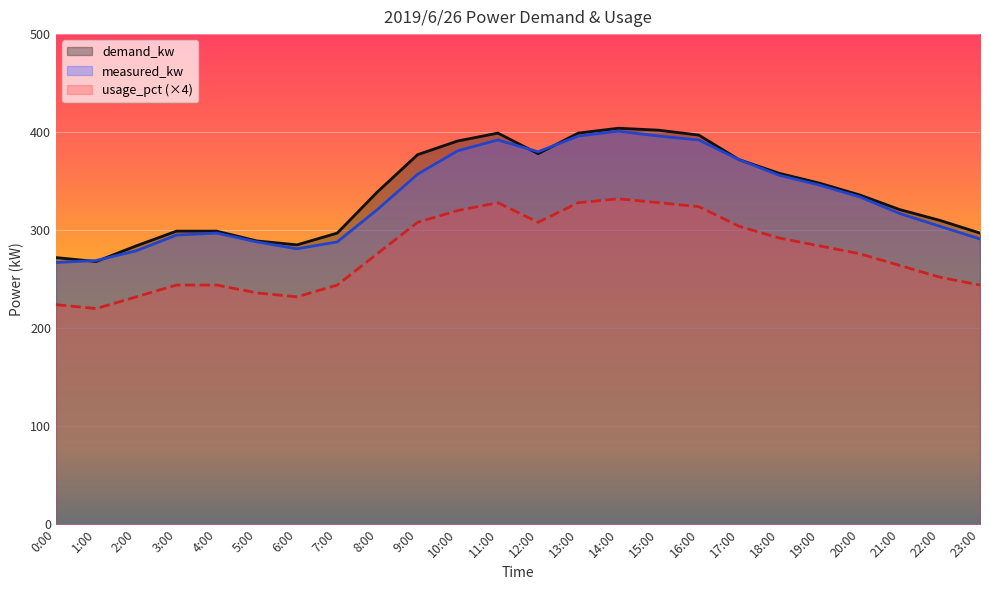

At how many categories does at least one series exceed 348?

10